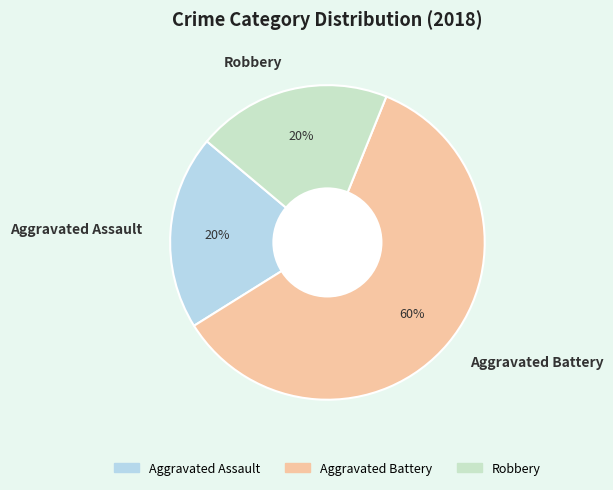

Is the sum of Robbery and Aggravated Battery greater than half?

Yes